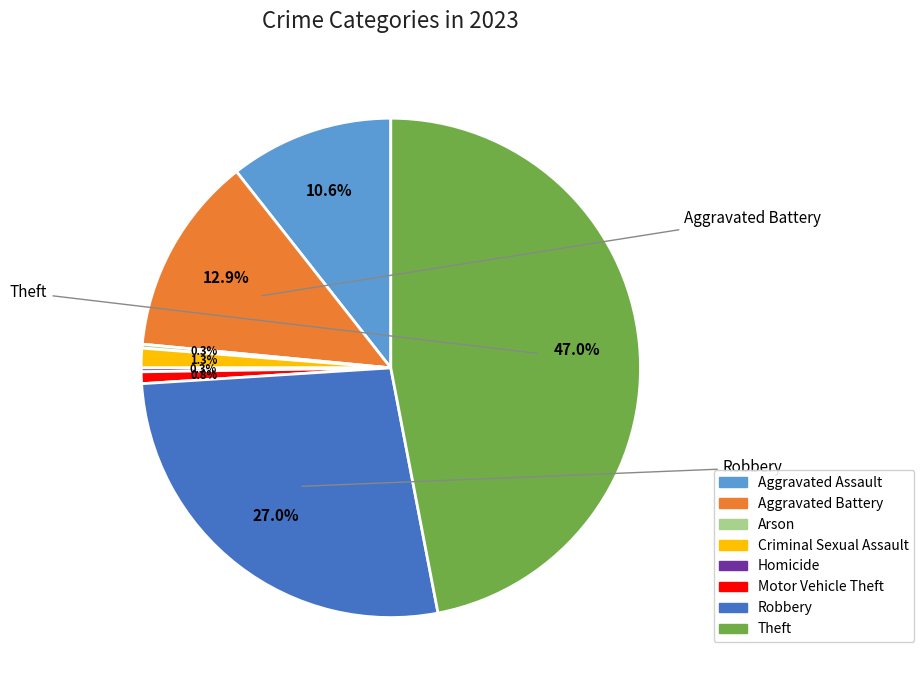

True or false: Robbery accounts for 27% of the total.

True